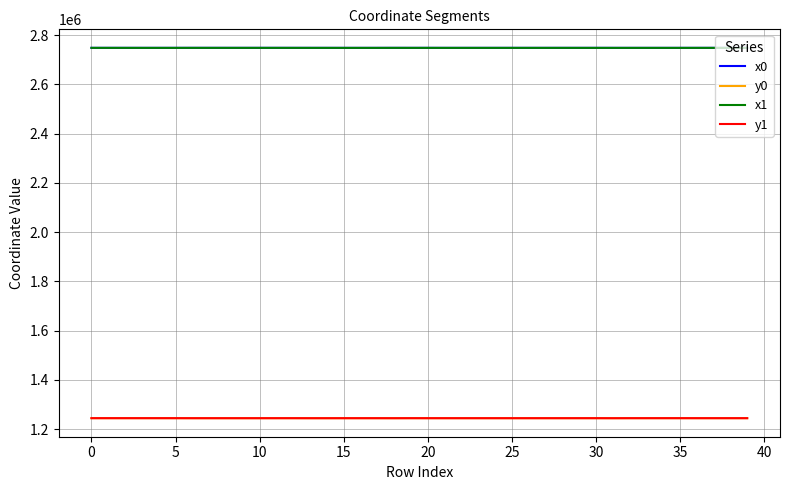

True or false: y1 and x0 cross at least once.

False